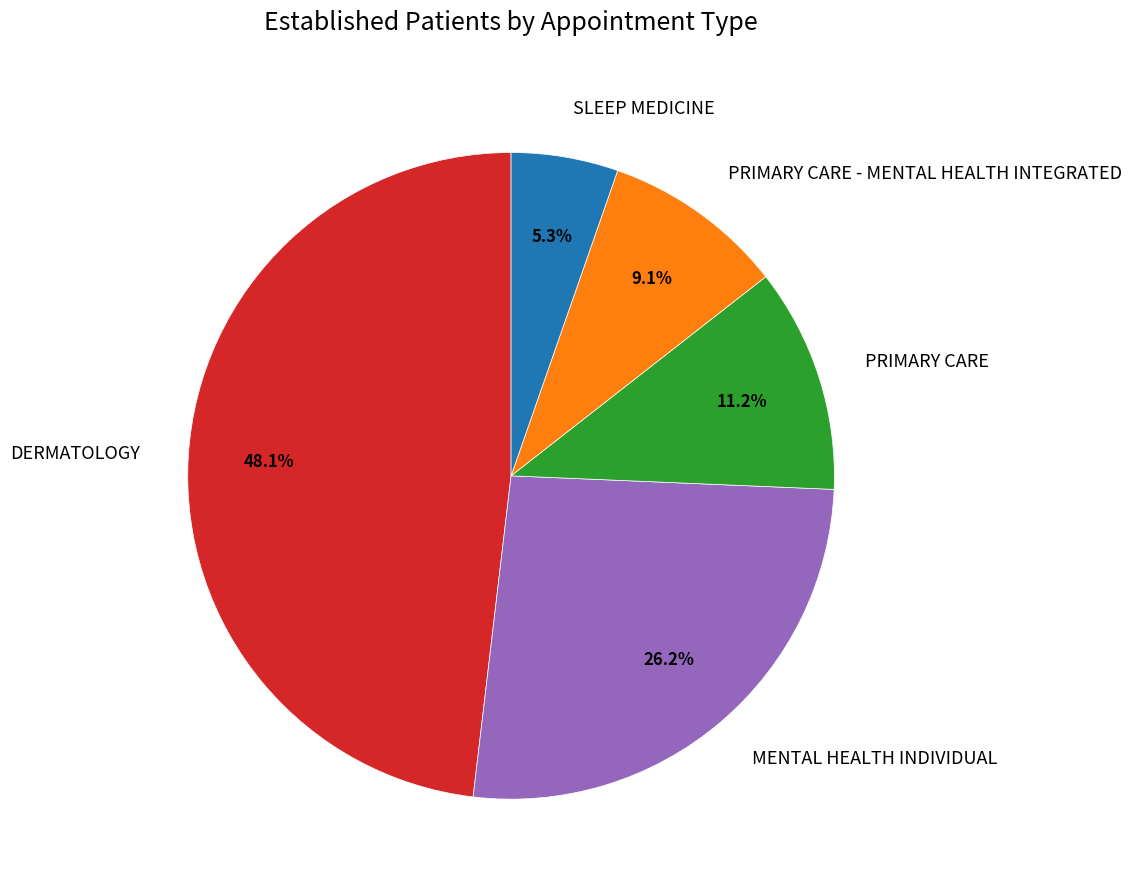

To the nearest percent, what percentage of the pie is PRIMARY CARE - MENTAL HEALTH INTEGRATED?

9%